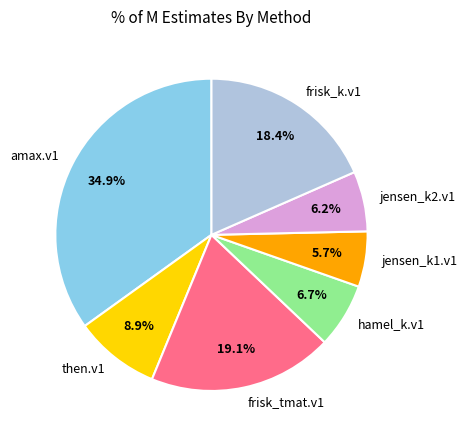

Is there any slice that represents more than half of the pie?

No